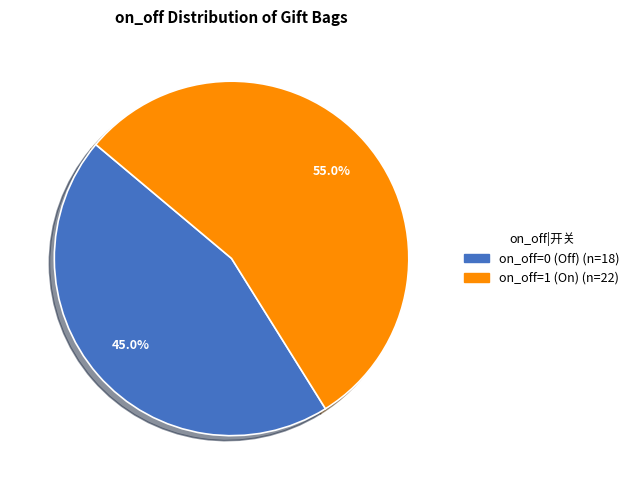

Is there a majority slice in this chart?

Yes